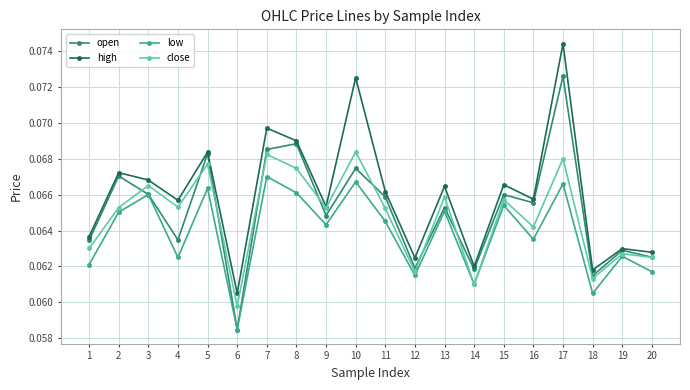

Is this an area chart (filled region under the line)?

No